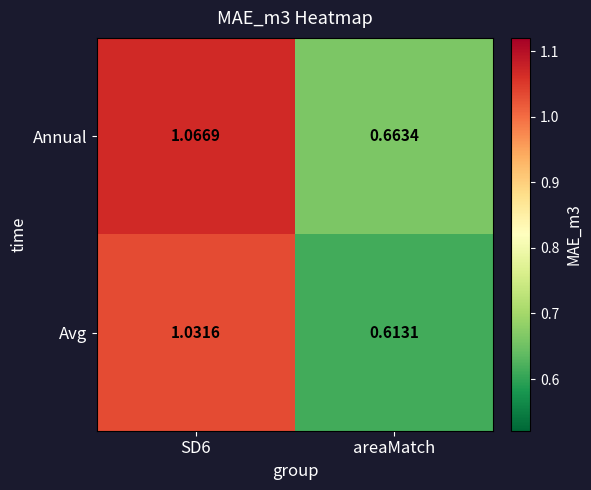

How many values in the Avg series exceed 1?

1